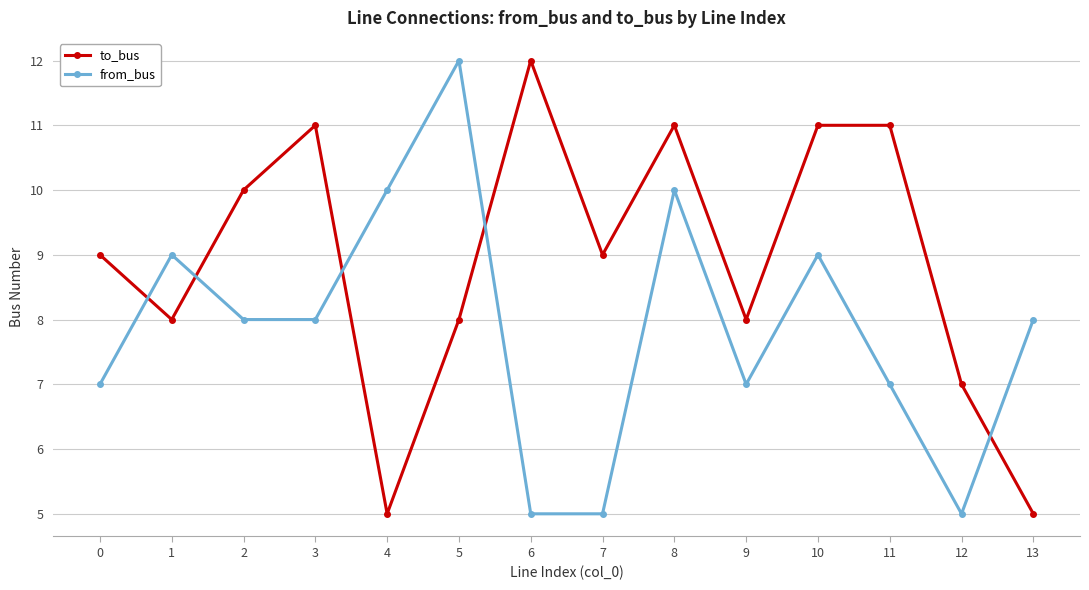

How many lines are shown in the chart?

2